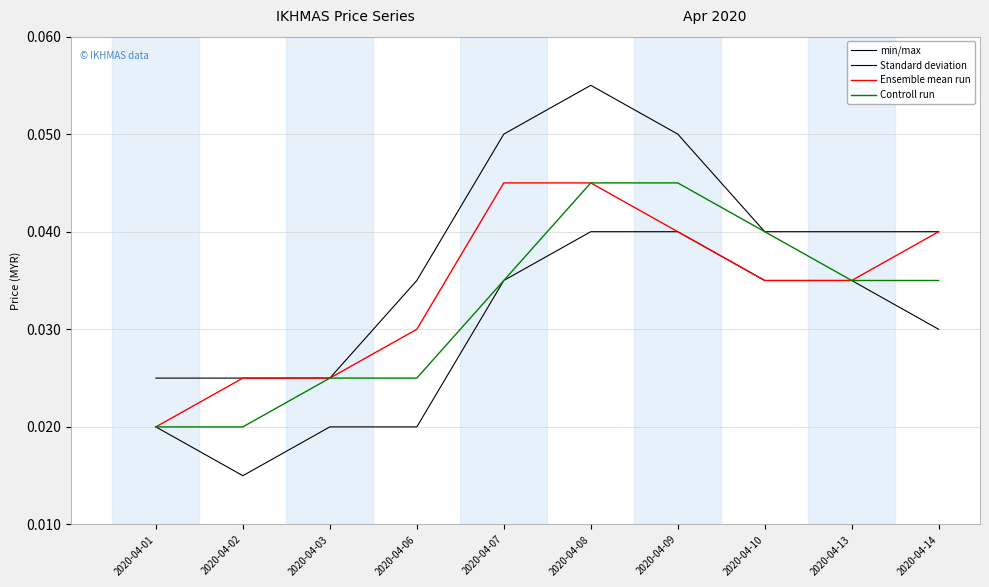

At 2020-04-03, list the series in order from largest to smallest.

min/max, Ensemble mean run, Controll run, Standard deviation